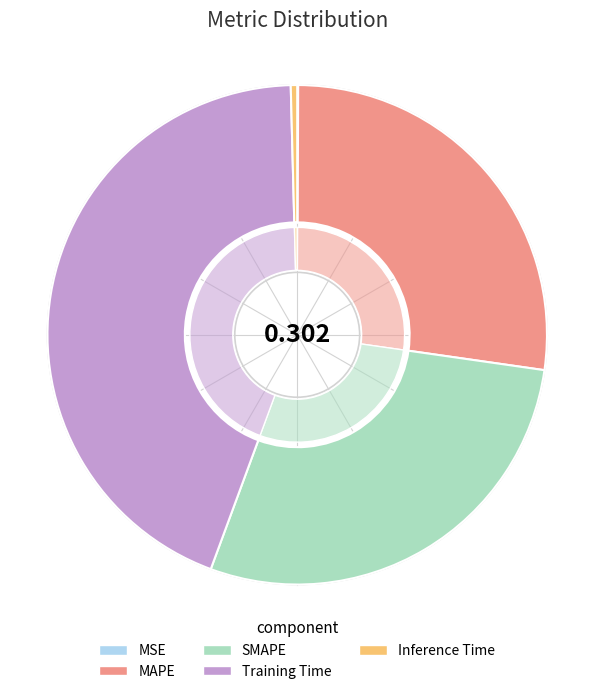

Rank the categories by value from lowest to highest.

MSE, Inference Time, MAPE, SMAPE, Training Time